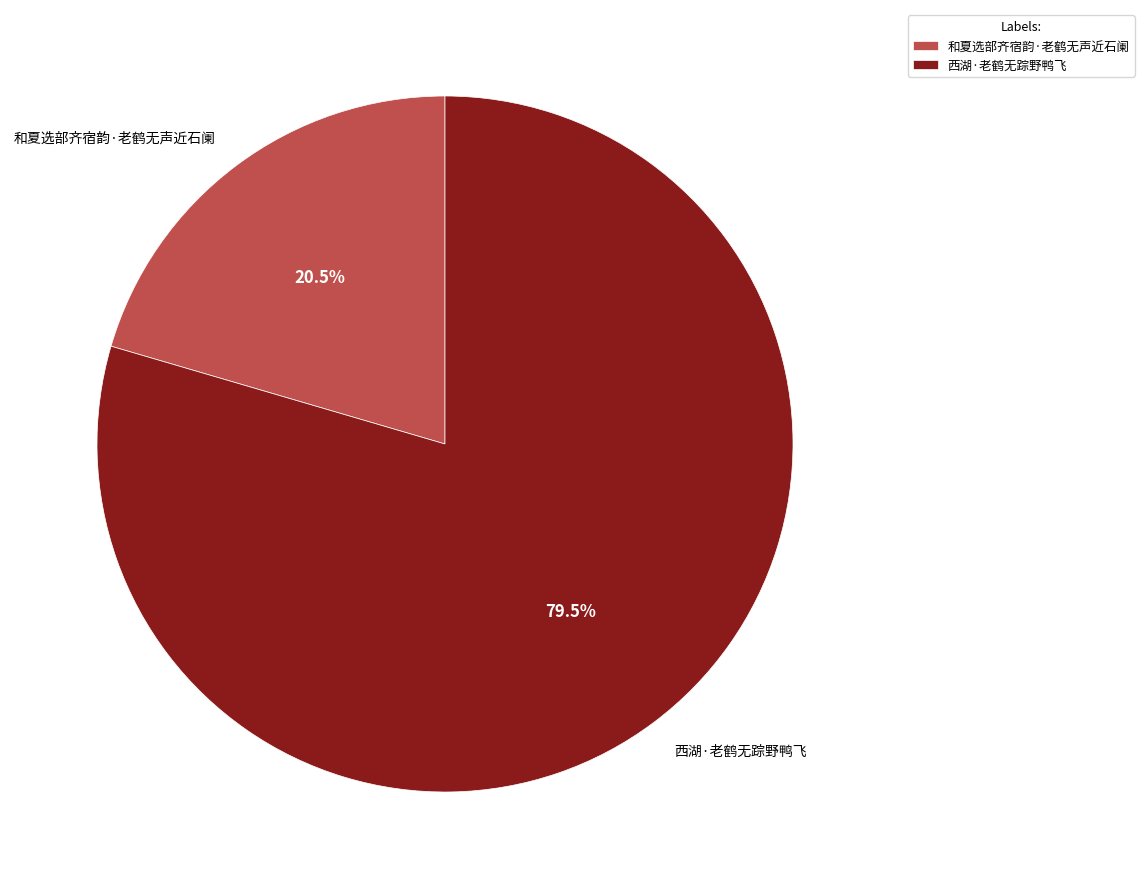

Which category accounts for the majority?

西湖·老鹤无踪野鸭飞